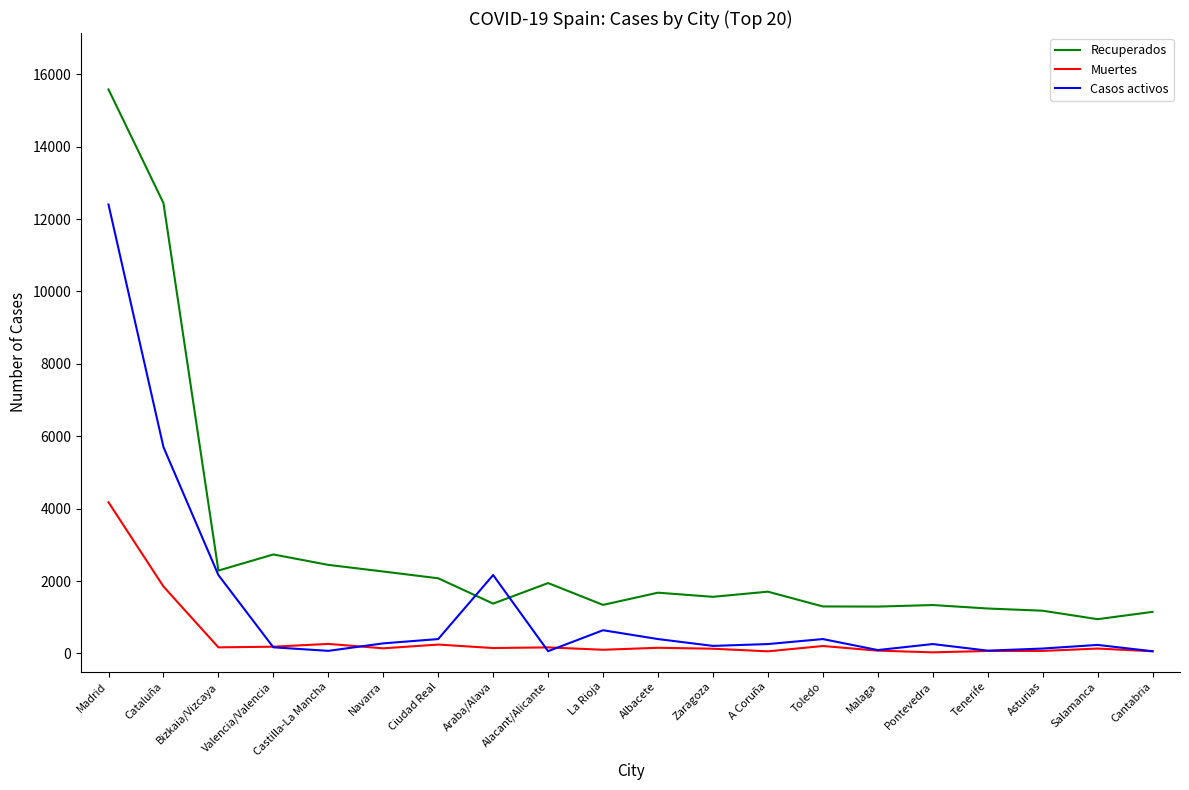

What are all the series names shown in the legend?

Recuperados, Muertes, Casos activos